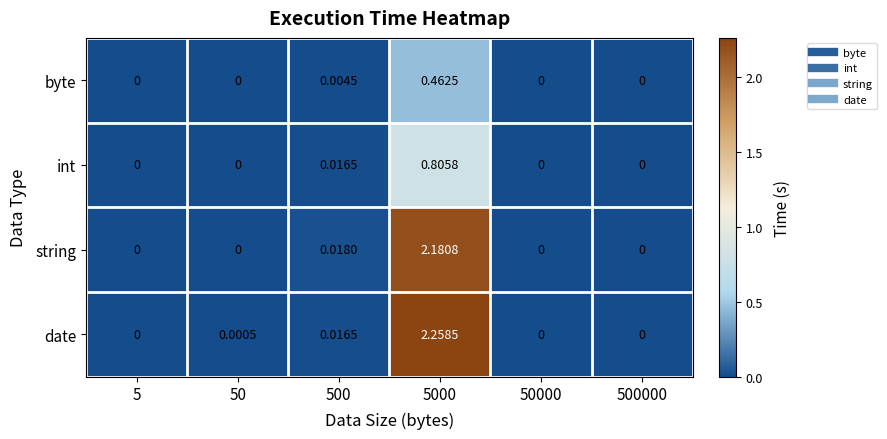

List the series in order of their peak value, lowest first.

byte, int, string, date